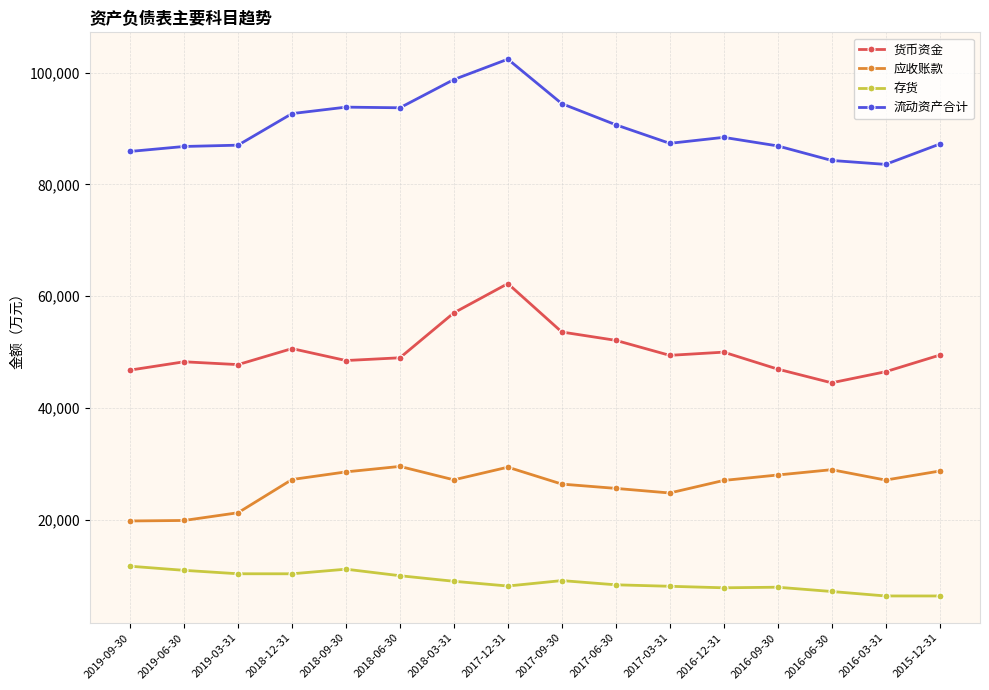

What is the label of the 13th point from the right?

2018-12-31